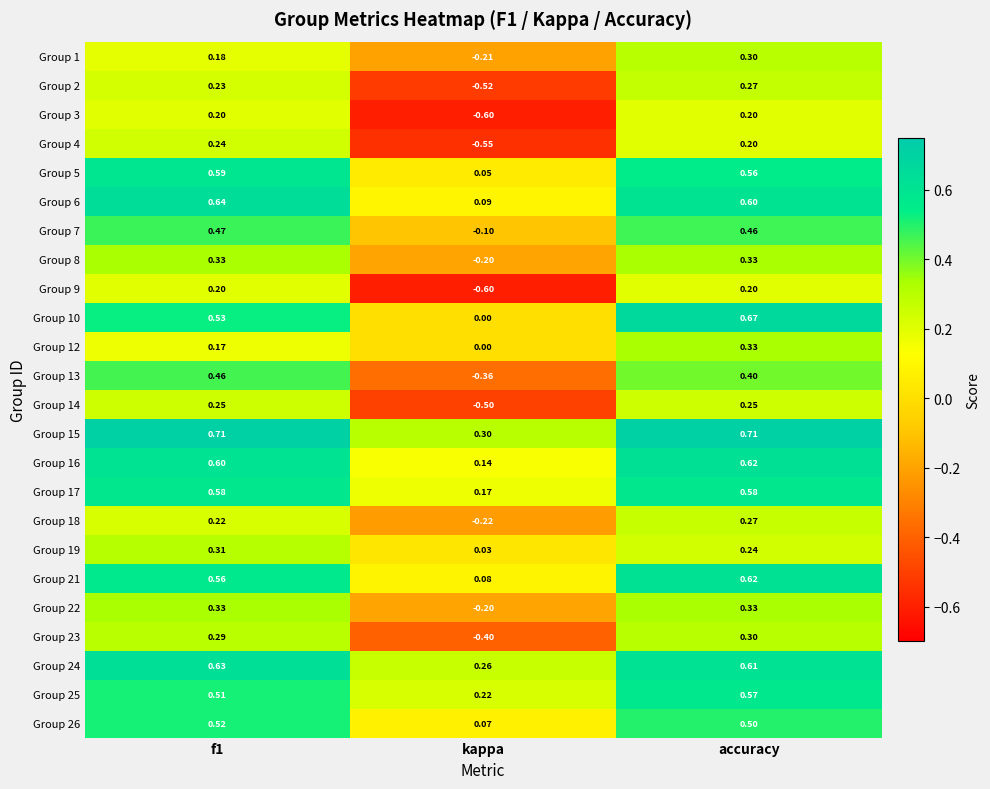

Which category has the lowest value in the Group 10 series?

kappa